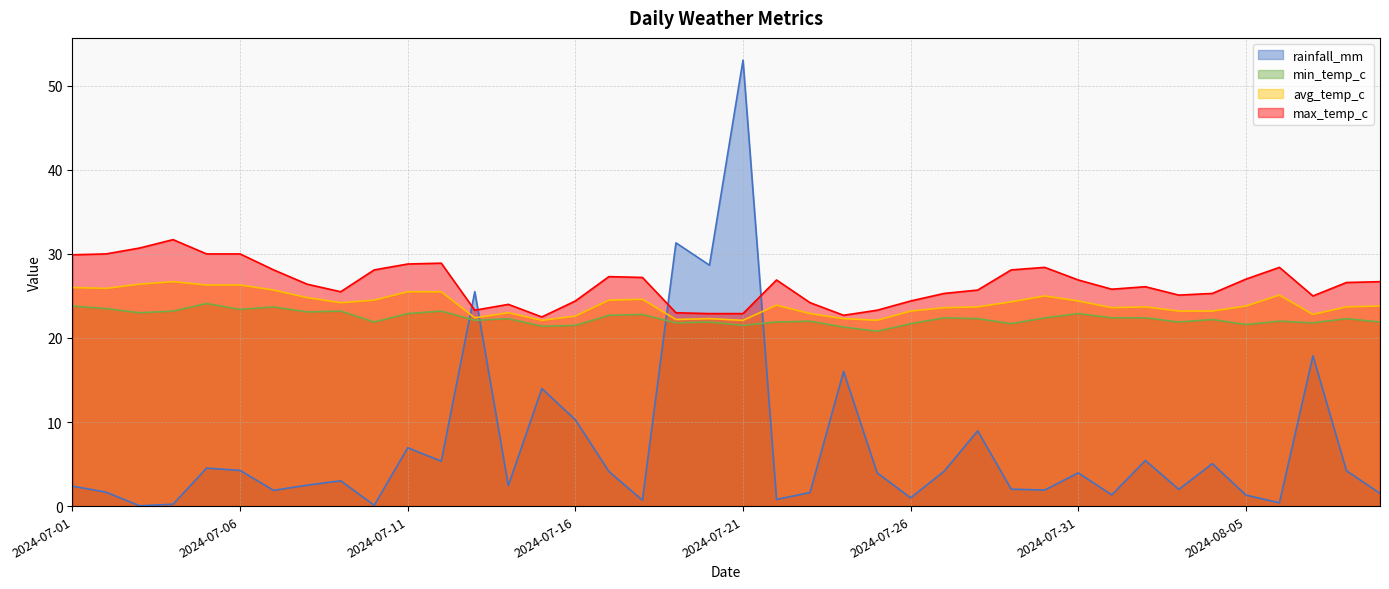

The max_temp_c series shows 6.1 at 2024-07-30. True or false?

False